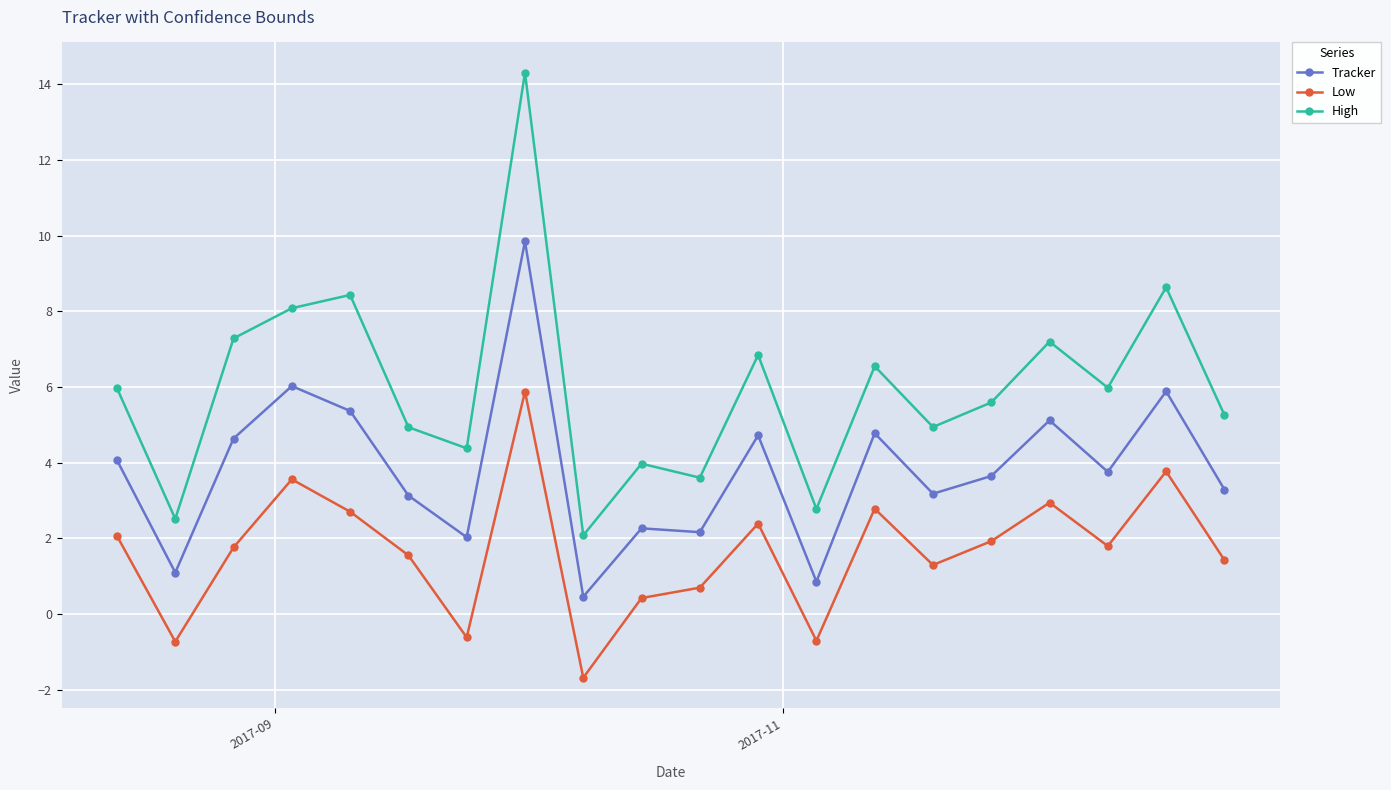

What is the difference between the second highest and minimum values in the Low series?

5.5